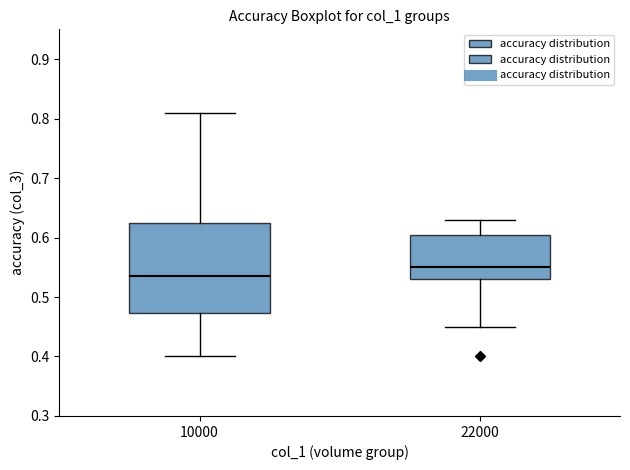

Where does the upper whisker of the box at x = 22000 end on the y-axis? The values are not printed on the chart, so give them approximately, as read against the axis.

0.63